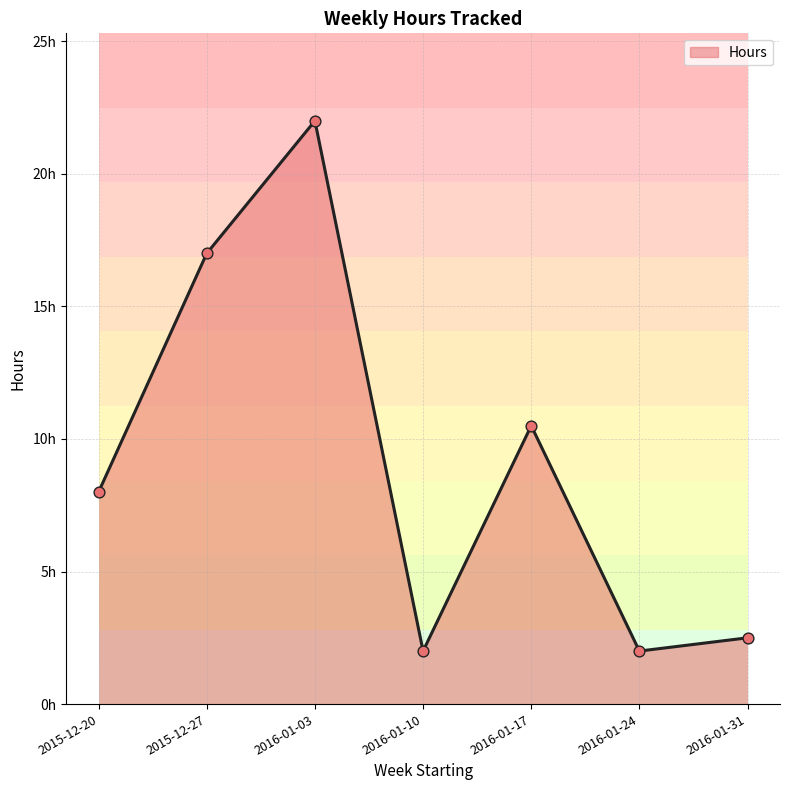

What is the change in value from 2016-01-10 to 2016-01-17?

+8.5